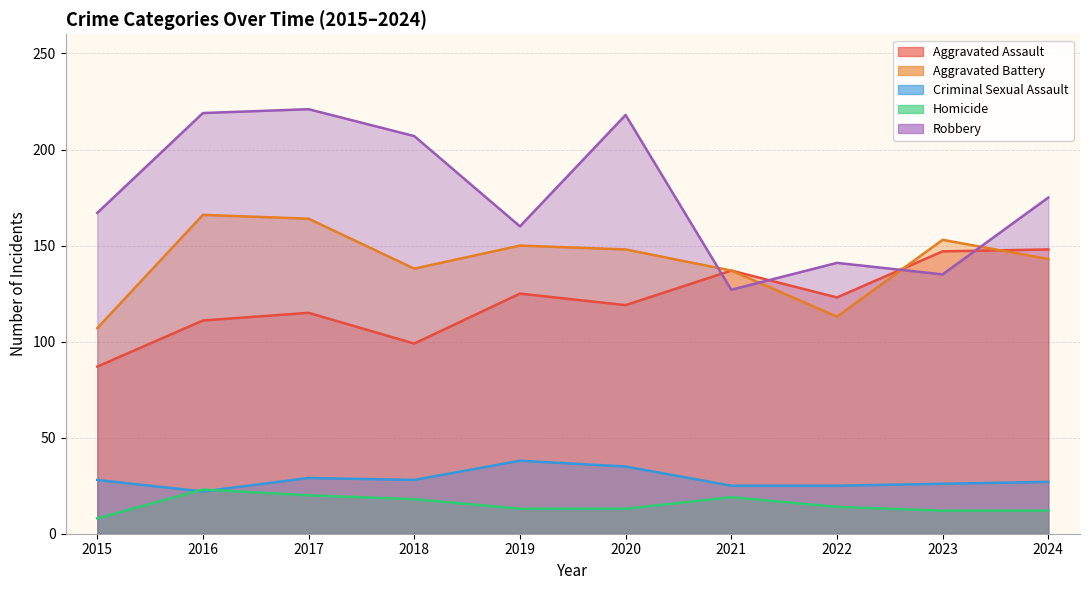

Is it true that Robbery equals 56 at 2023?

False